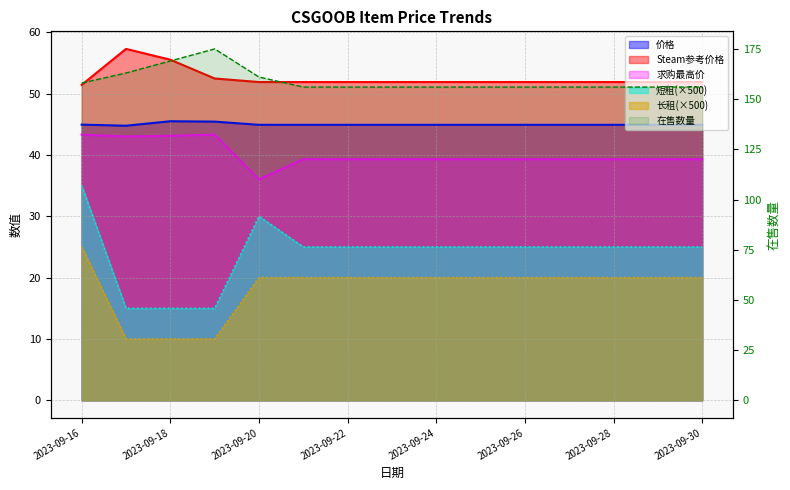

What is the average value of the 短租 series?

24.0